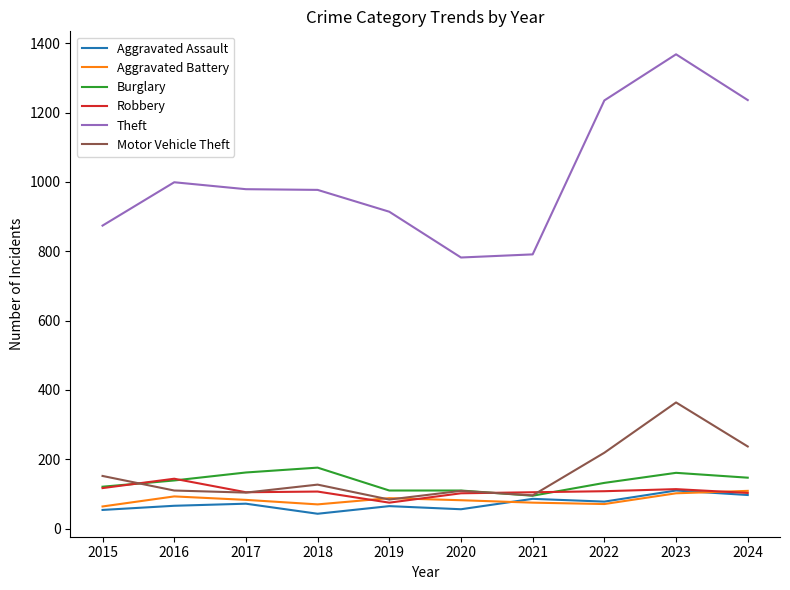

The Aggravated Assault series shows 78 at 2022. True or false?

True